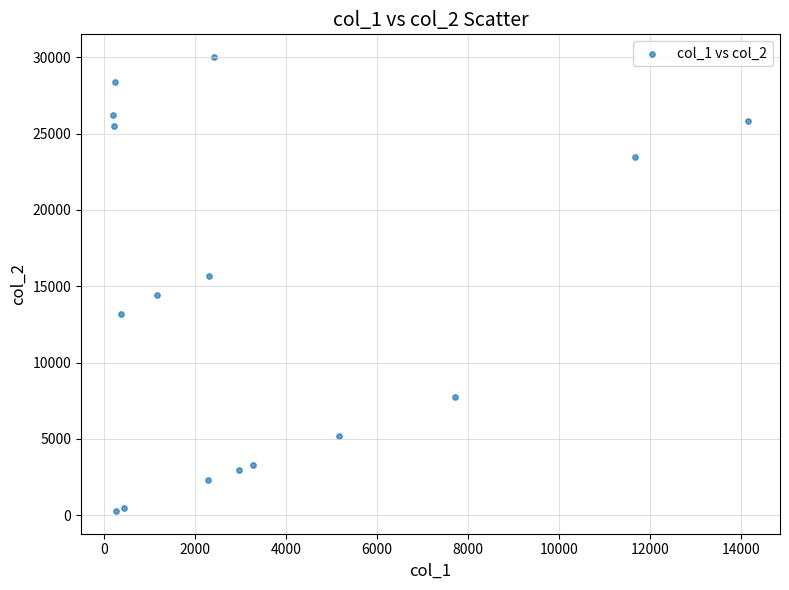

What is the range of Y values (max minus min)?

29752